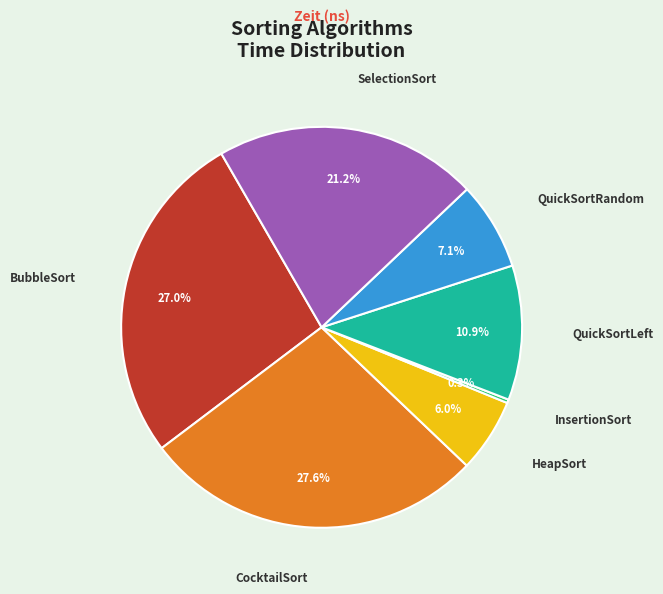

Is there any slice that represents more than half of the pie?

No